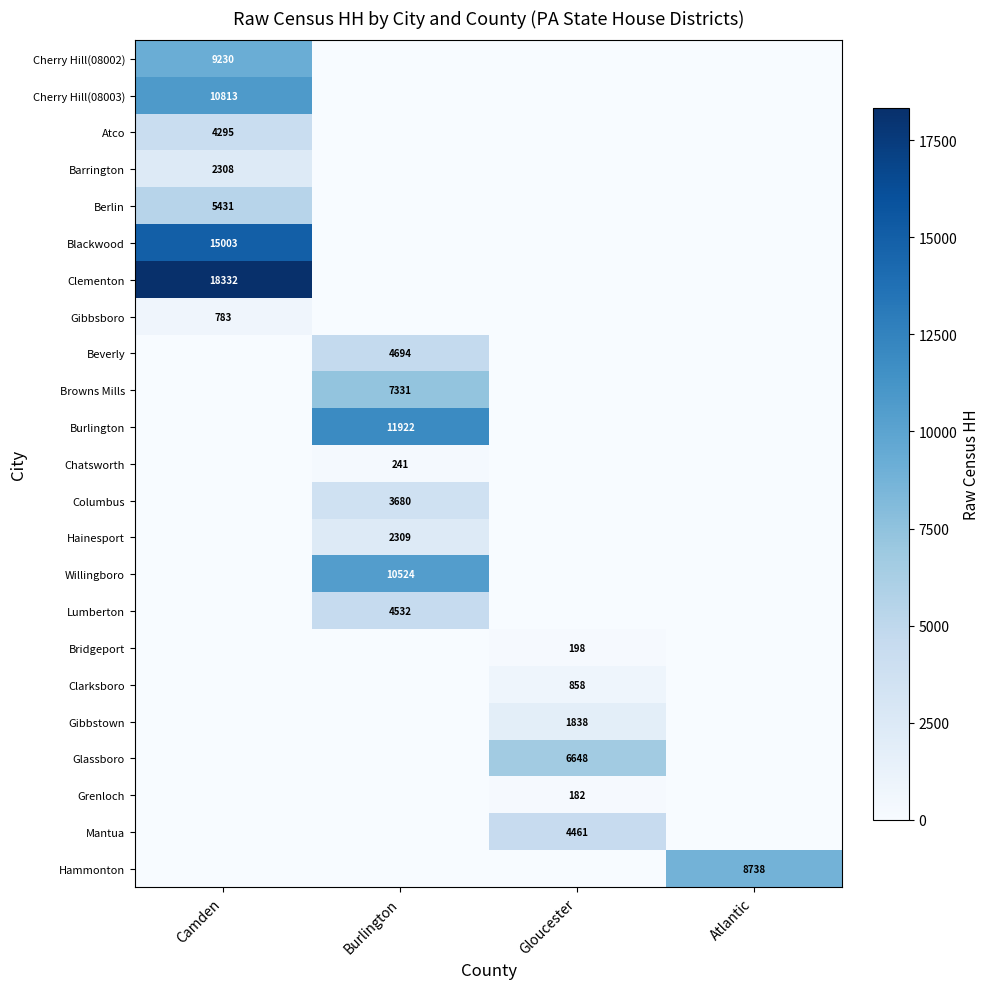

At how many categories does at least one series exceed 5659?

4